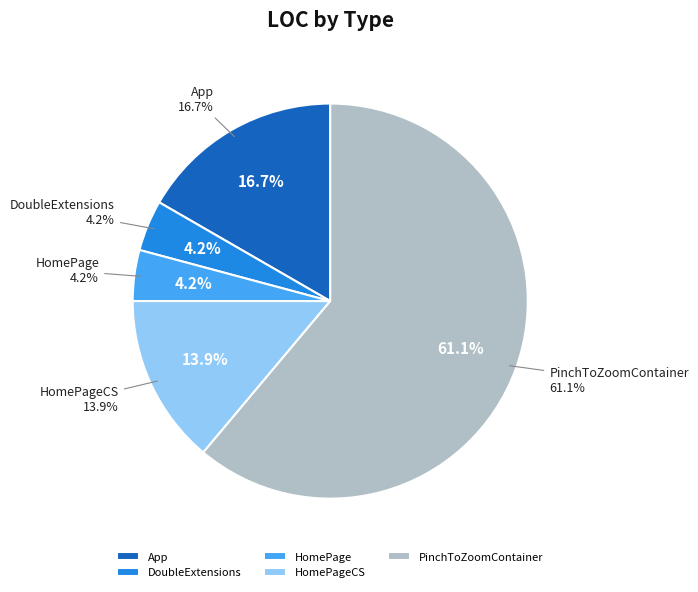

To the nearest percent, what is the difference between the largest and smallest slice percentages?

57%